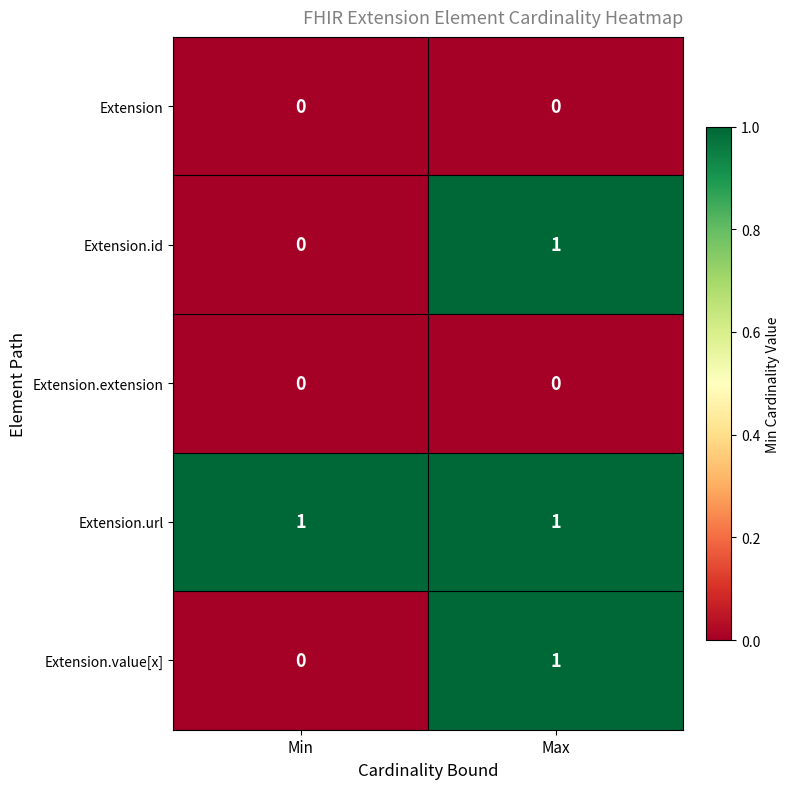

The value of Extension.id at Max is 1. True or false?

True